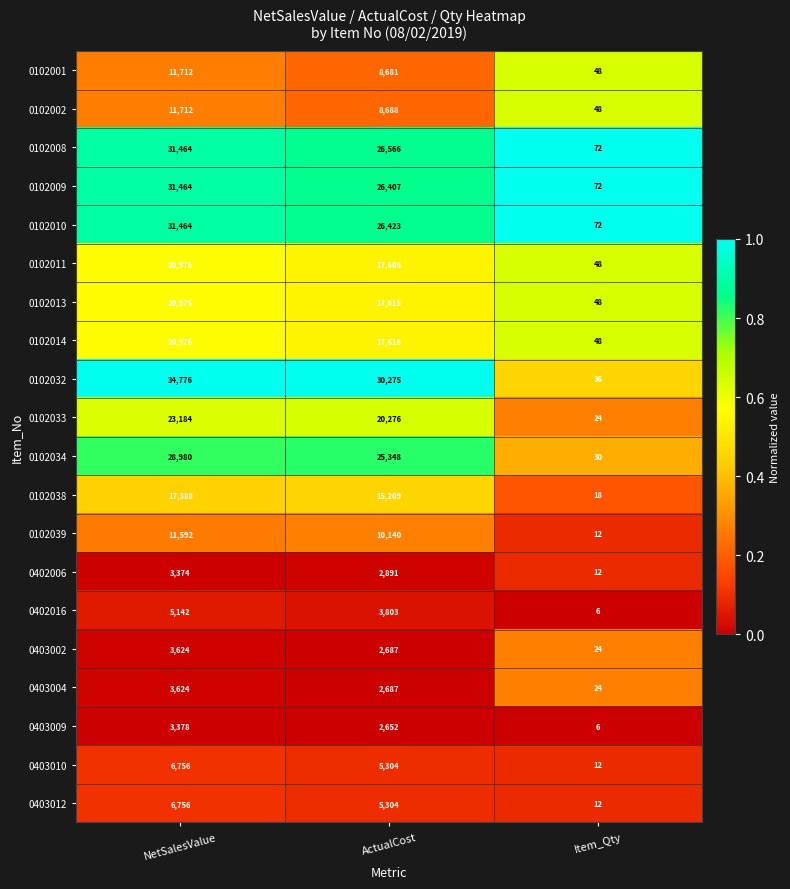

What is the total value across all series at Item_Qty?

672